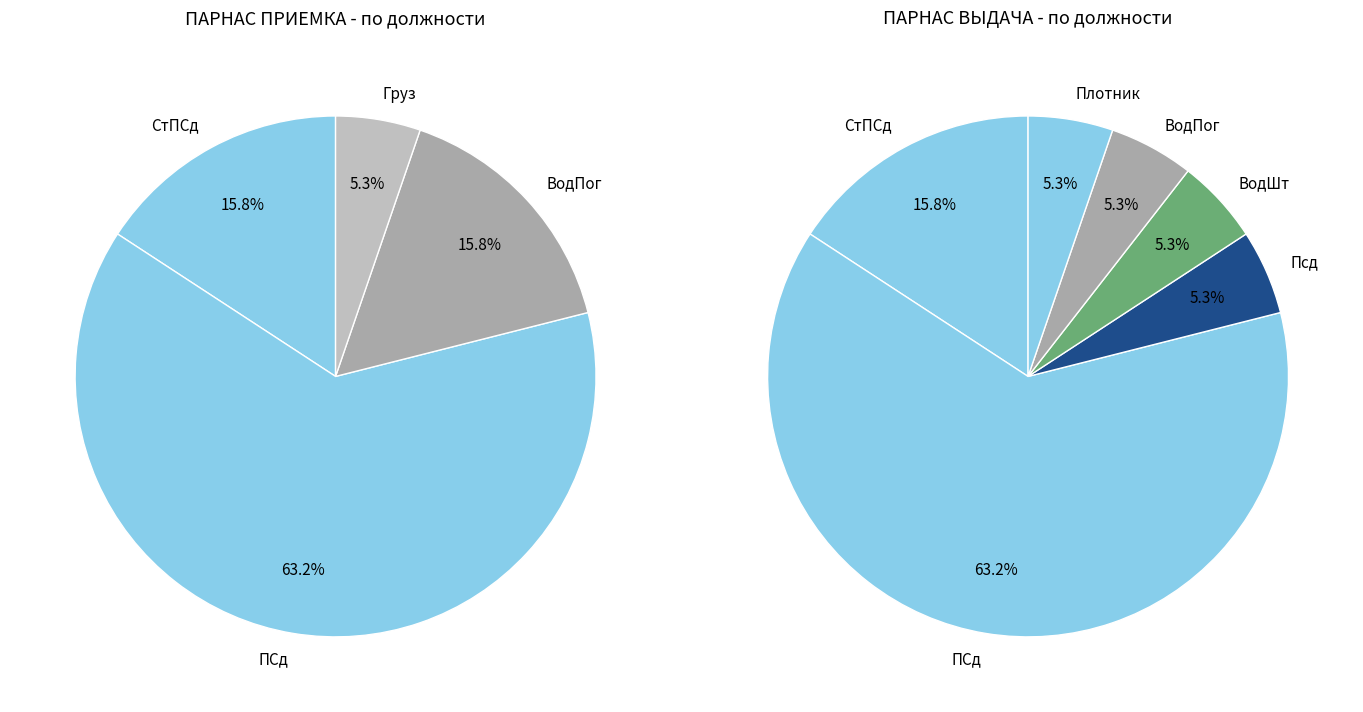

Does ПАРНАС ПРИЕМКА account for over 50% of the chart?

No